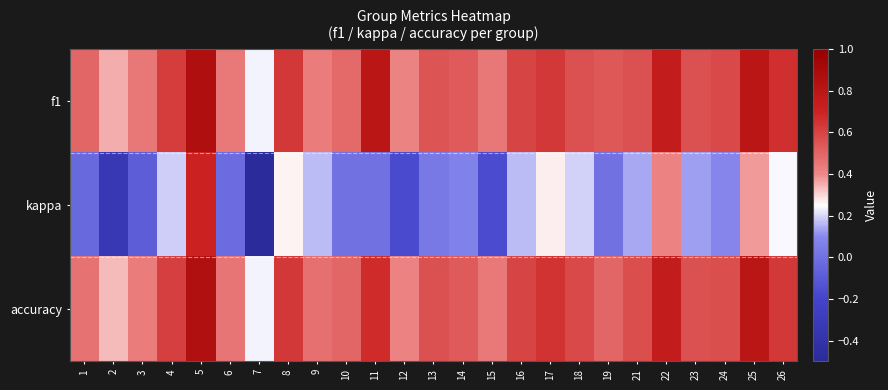

How many distinct data groups are displayed?

3